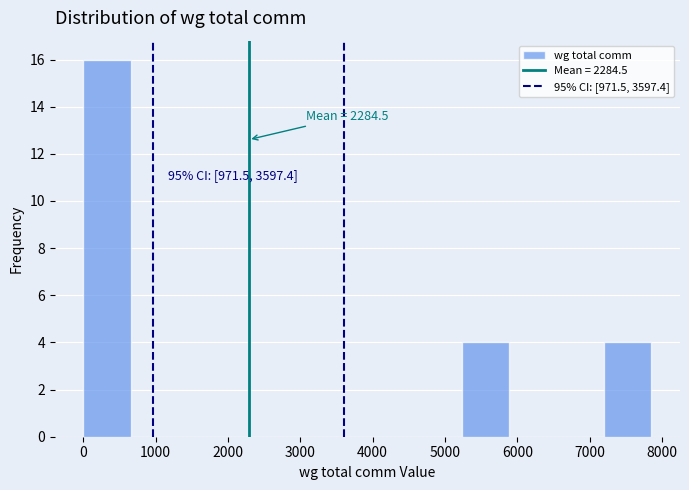

Which range on the x-axis has the tallest bar?

0 to 700